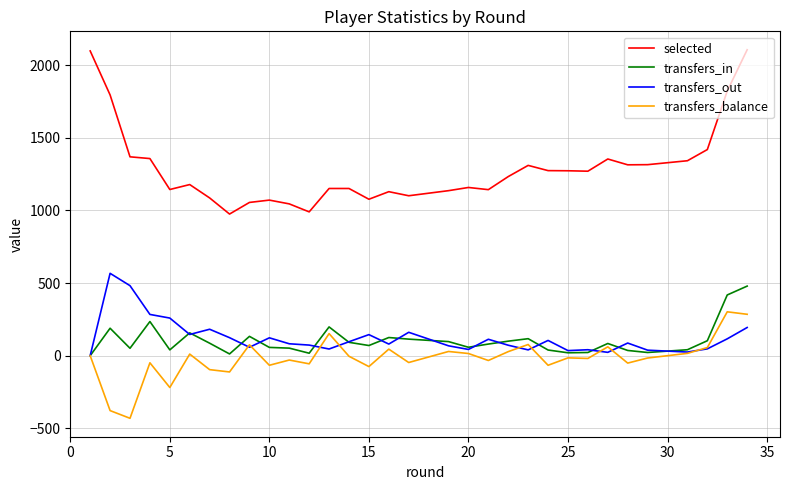

How many values in the transfers_out series are below 87?

16